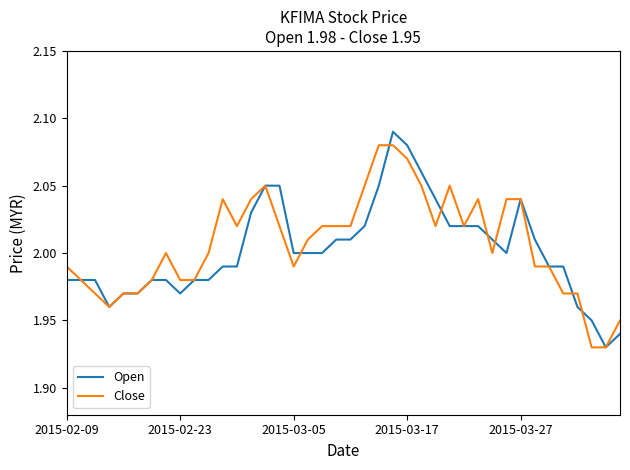

Which series has the largest total across all categories?

Close